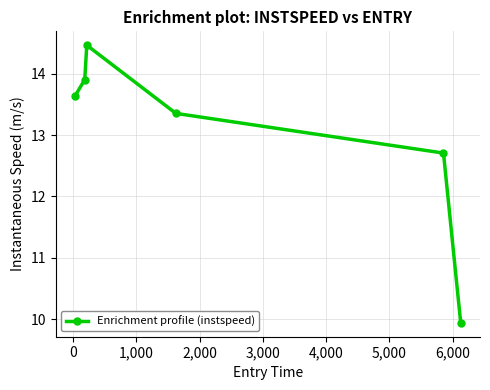

How many points are higher than both their immediate neighbors (excluding endpoints)?

1